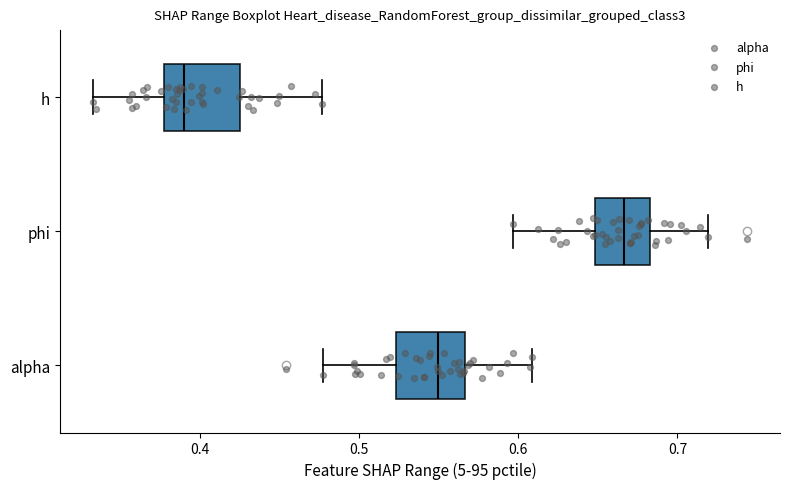

Where is the left edge of the box for alpha on the x-axis? The values are not printed on the chart, so give them approximately, as read against the axis.

0.52